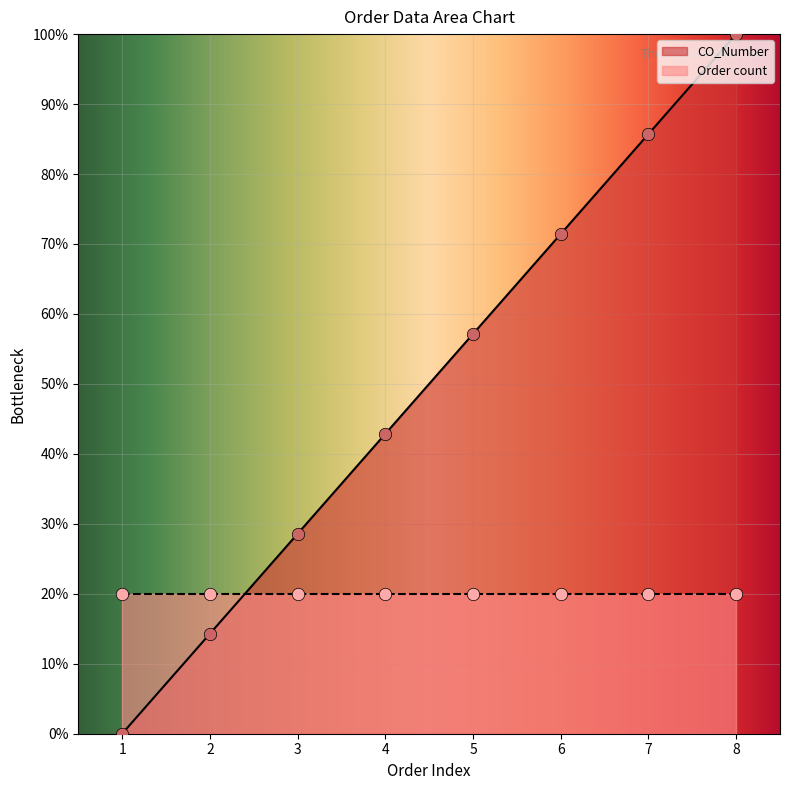

Which category has the highest value in the CO_Number series?

8